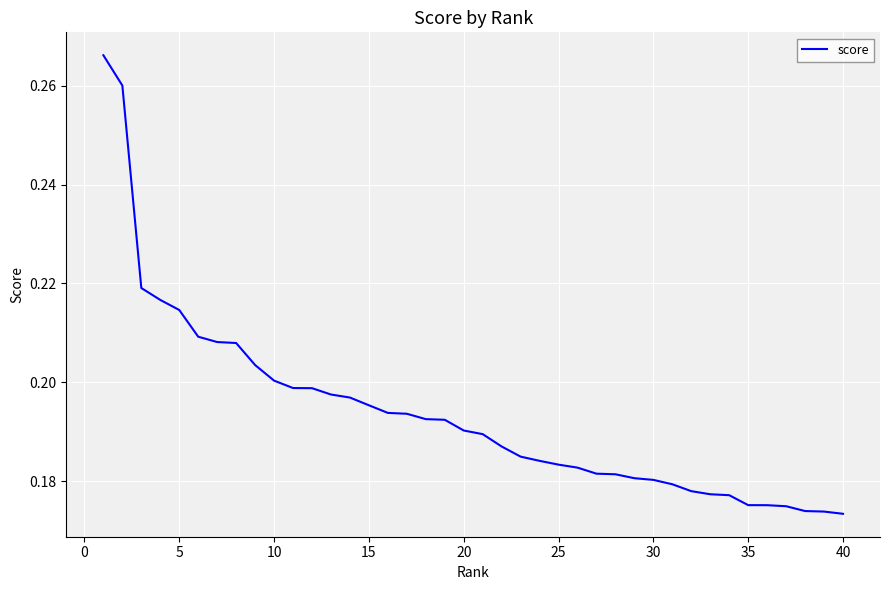

True or false: the data shows 0.1 at 35.

False